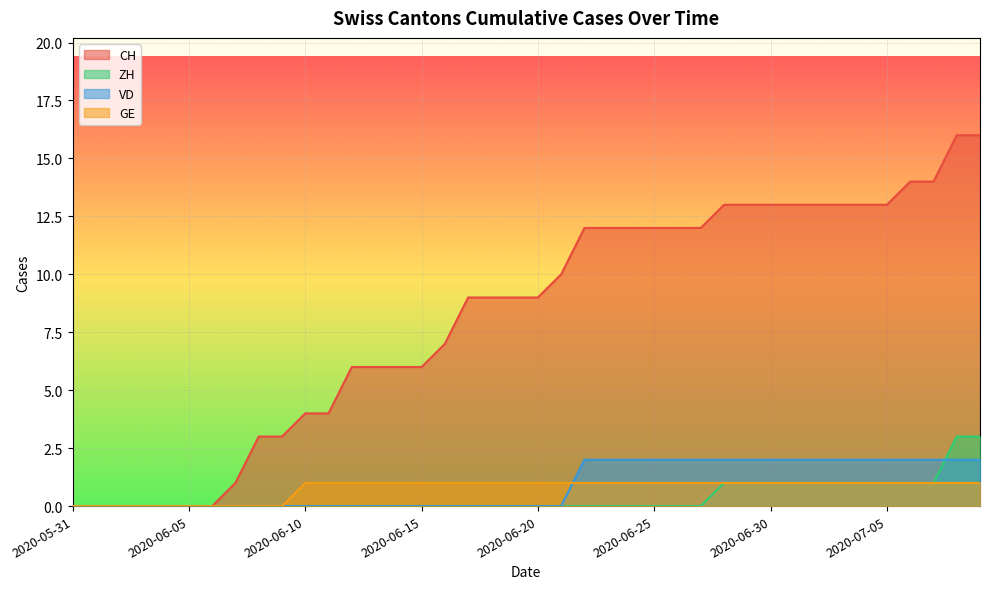

What is the average value of the GE series?

1